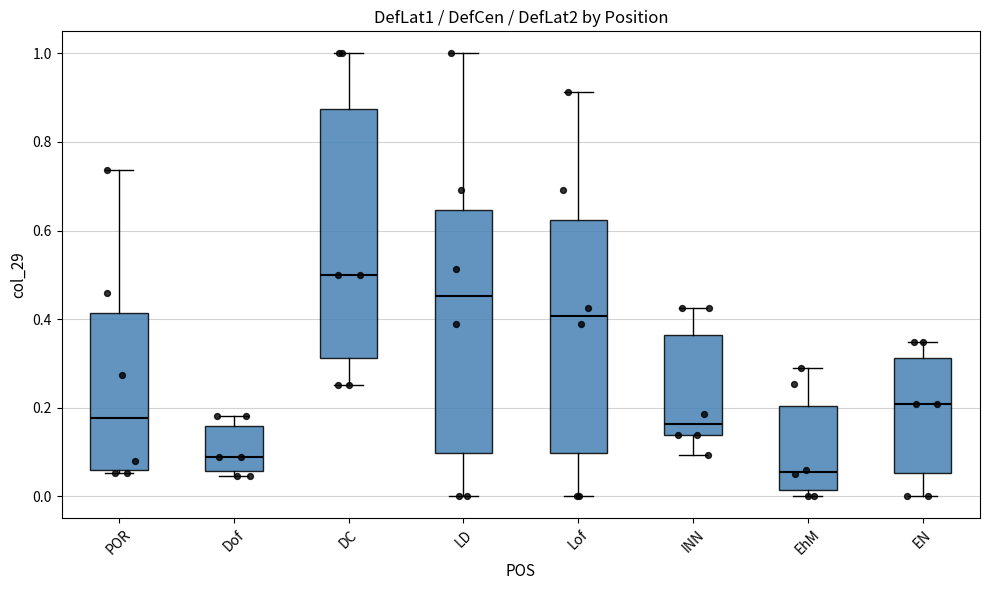

Reading left to right, transcribe this box plot: for each box, give where its median line is, the range the box spans, and where its two whiskers end, as read against the y-axis. The values are not printed on the chart, so give them approximately, as read against the axis.

POR: median 0.18, box 0.06 to 0.42, whiskers 0.06 (just below the box's lower edge) to 0.74
Dof: median 0.08, box 0.06 to 0.16, whiskers 0.04 to 0.18
DC: median 0.50, box 0.32 to 0.88, whiskers 0.26 to 1.00
LD: median 0.46, box 0.10 to 0.64, whiskers 0.00 to 1.00
Lof: median 0.40, box 0.10 to 0.62, whiskers 0.00 to 0.92
INN: median 0.16, box 0.14 to 0.36, whiskers 0.10 to 0.42
EhM: median 0.06, box 0.02 to 0.20, whiskers 0.00 to 0.30
EN: median 0.20, box 0.06 to 0.32, whiskers 0.00 to 0.34